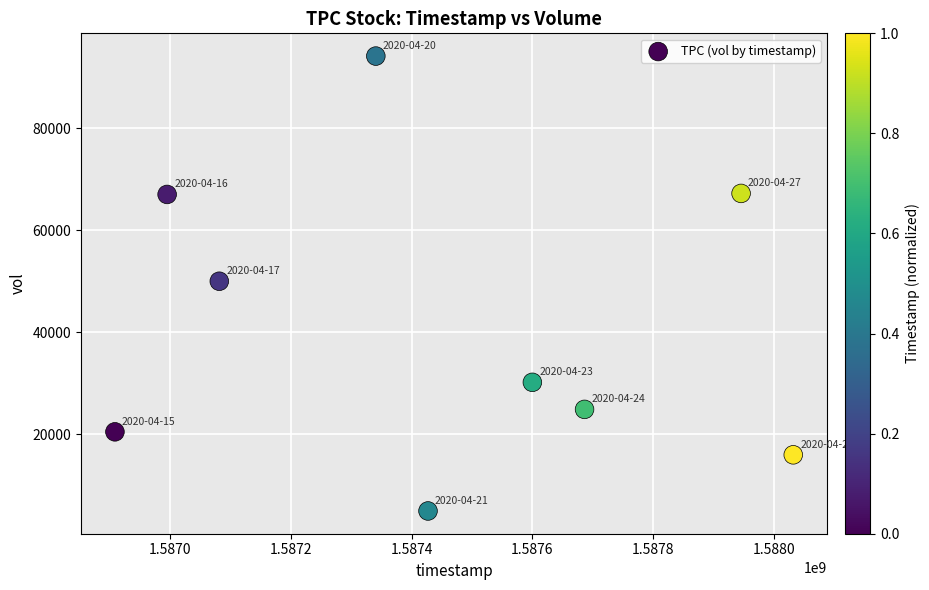

What is the average X value?

1587446400